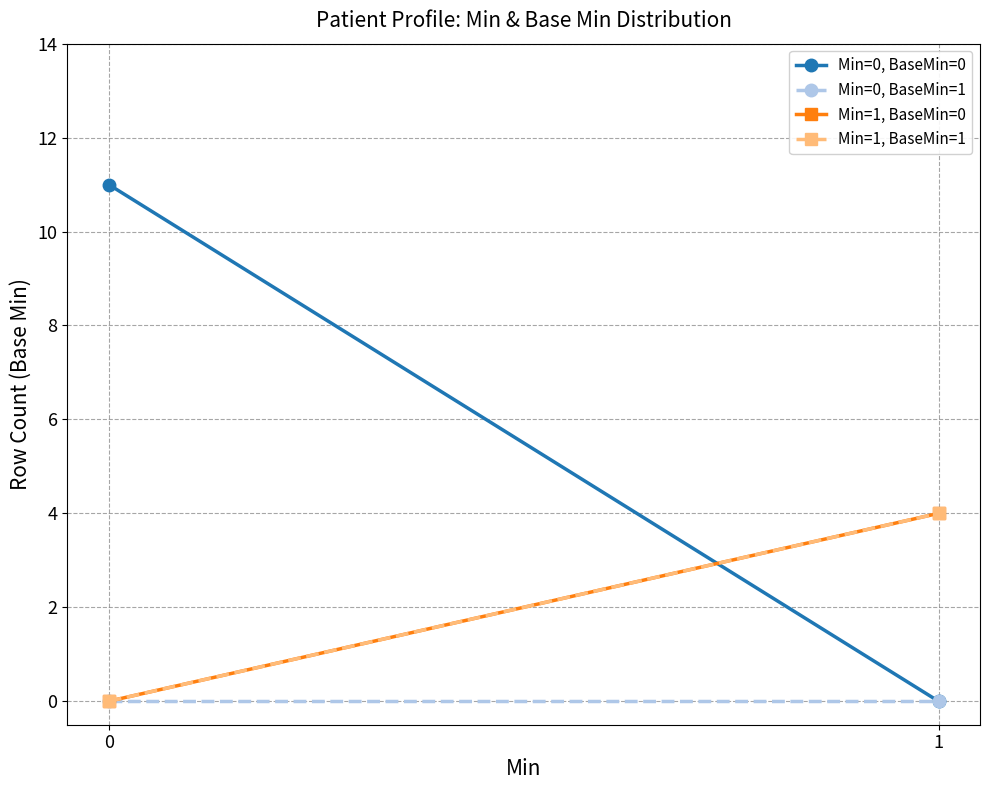

Reading left to right, transcribe all the data shown in this chart.

Min=0, BaseMin=0: 11	0
Min=0, BaseMin=1: 0	0
Min=1, BaseMin=0: 0	4
Min=1, BaseMin=1: 0	4